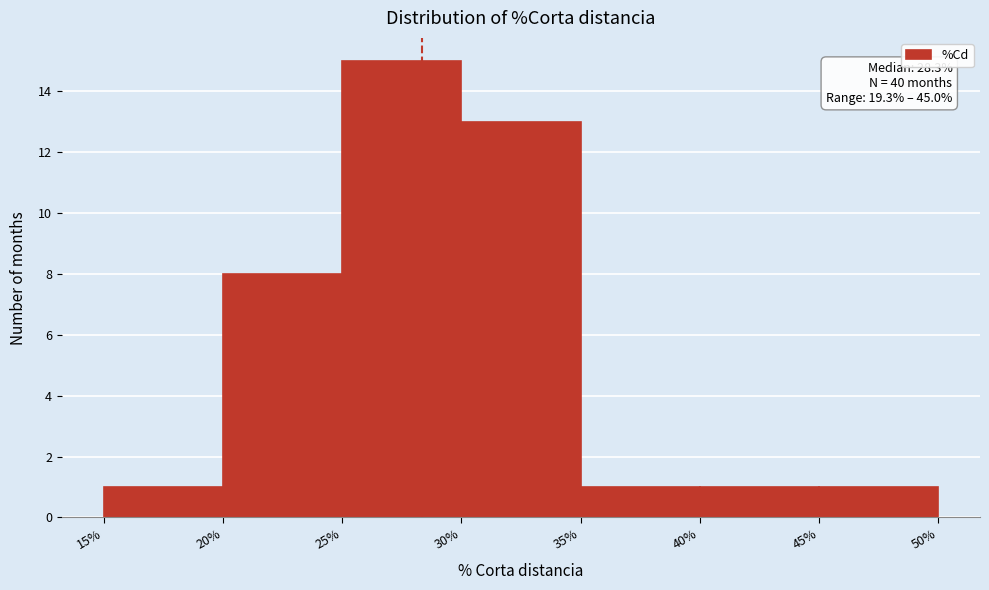

Over which range of the x-axis is the bar tallest?

25% to 30%